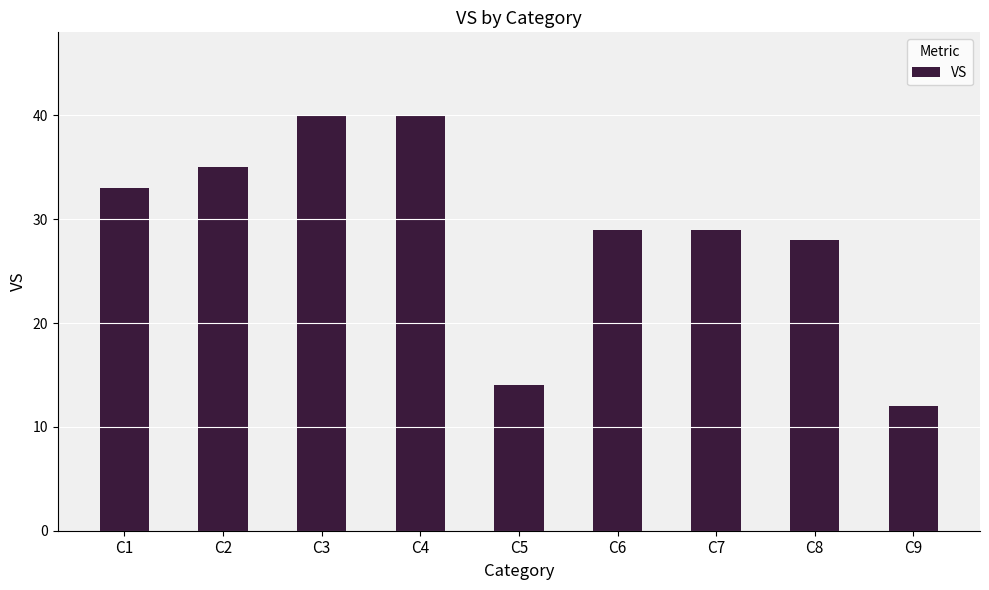

Count the number of data series in this chart.

1